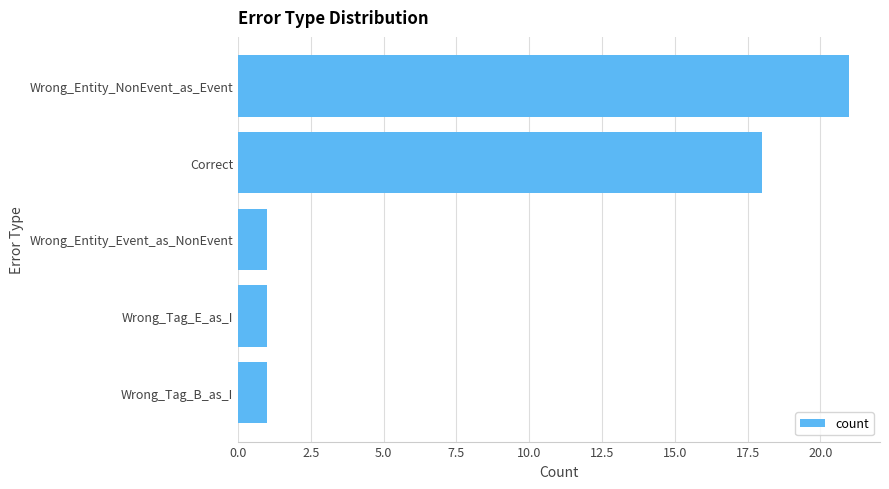

What is the minimum value shown in the chart?

1